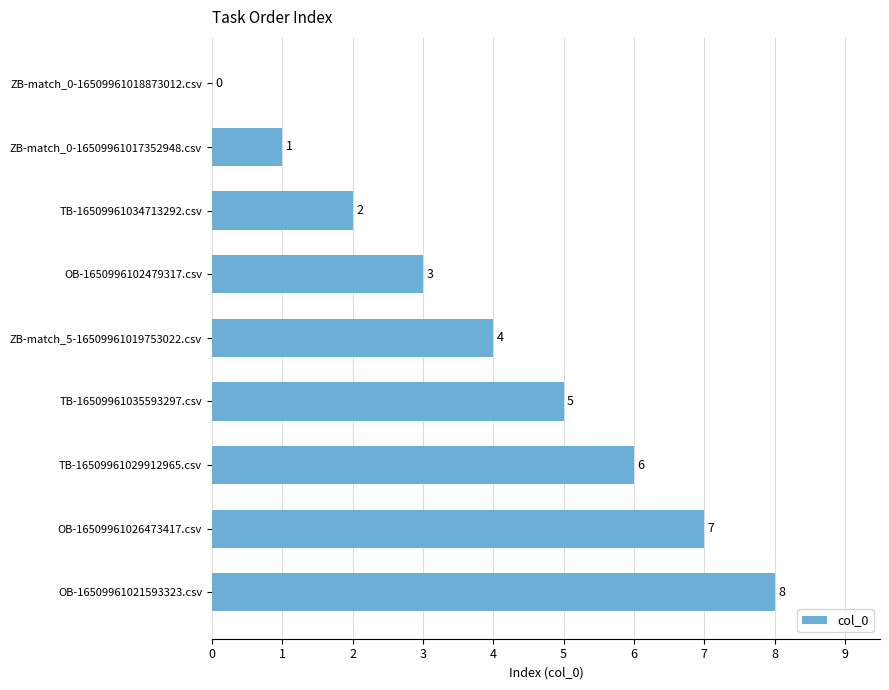

Where is the data nearest to the value 4?

ZB-match_5-16509961019753022.csv